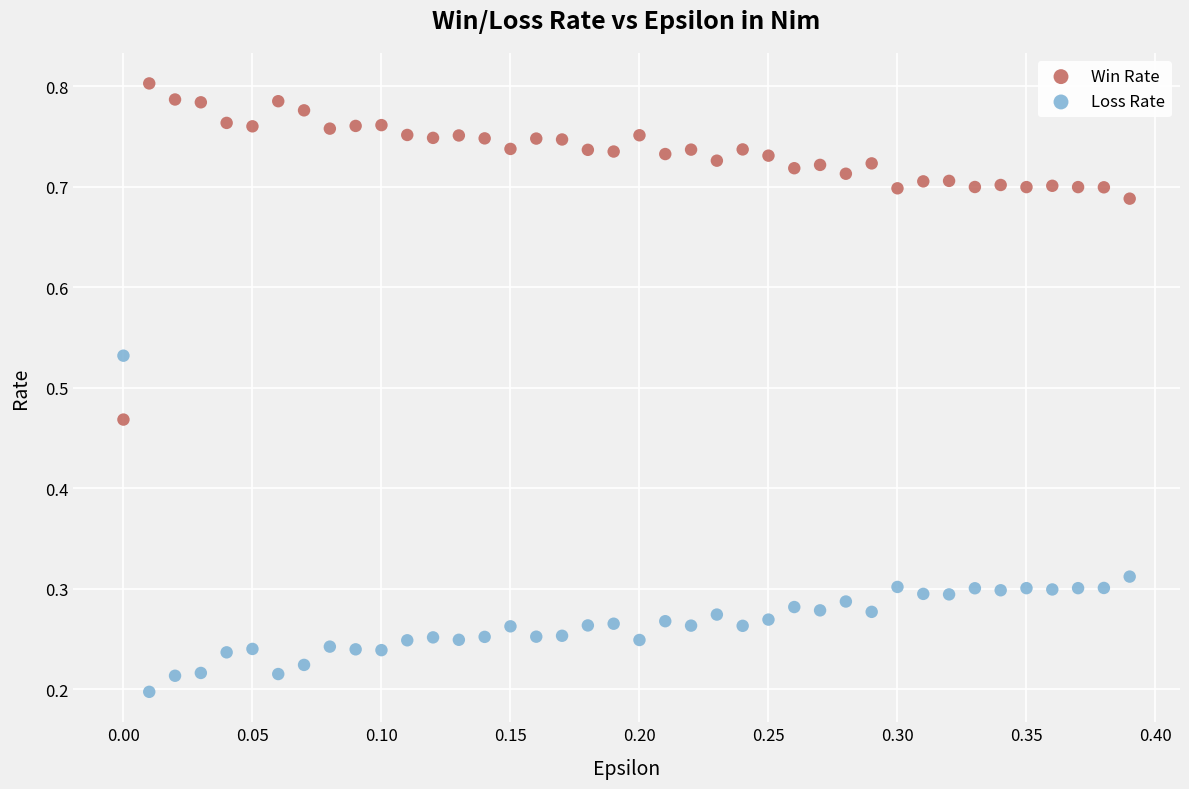

What are all the series names shown in the legend?

Win Rate, Loss Rate